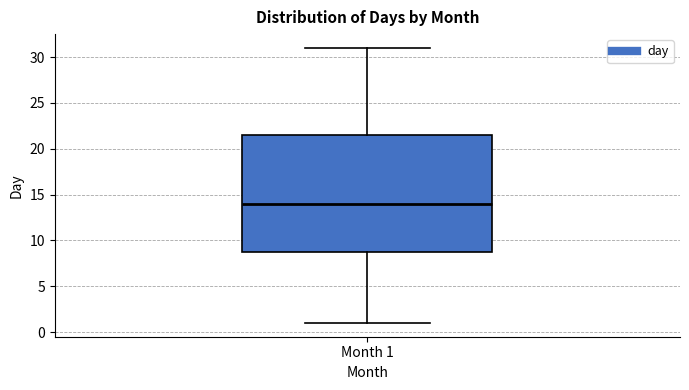

Transcribe this box plot: give where the median line is, the range the box spans, and where the two whiskers end, as read against the y-axis. The values are not printed on the chart, so give them approximately, as read against the axis.

median 14.0, box 9.0 to 21.5, whiskers 1.0 to 31.0